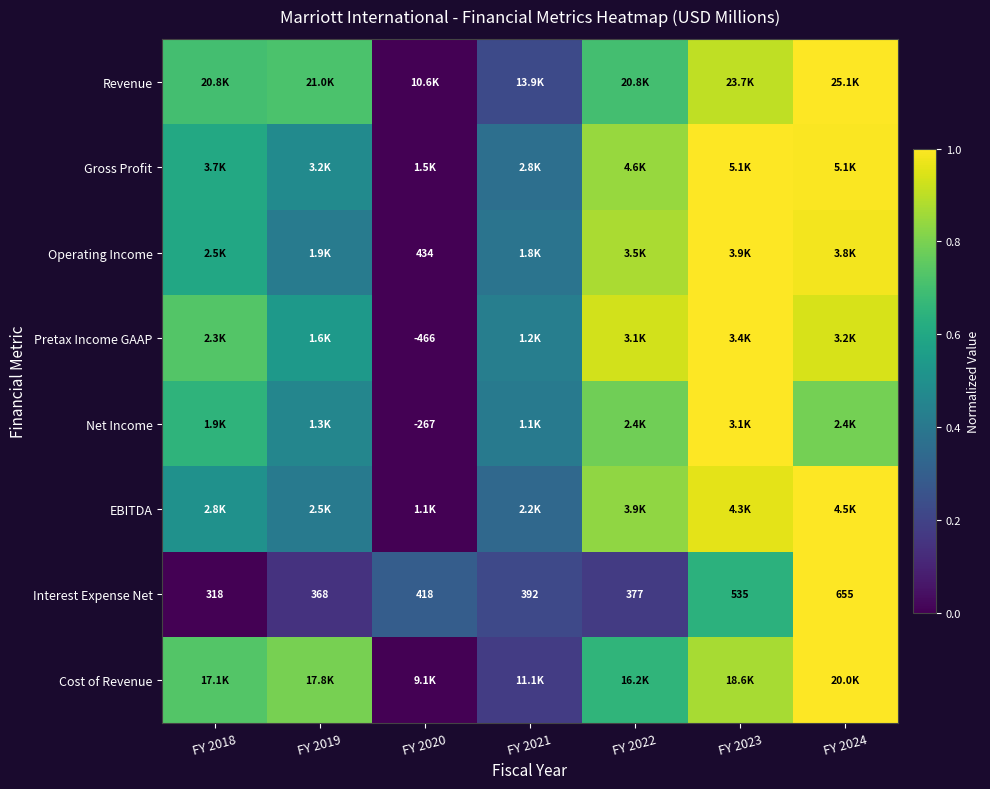

How many Cost of Revenue values are between 0 and 1?

7